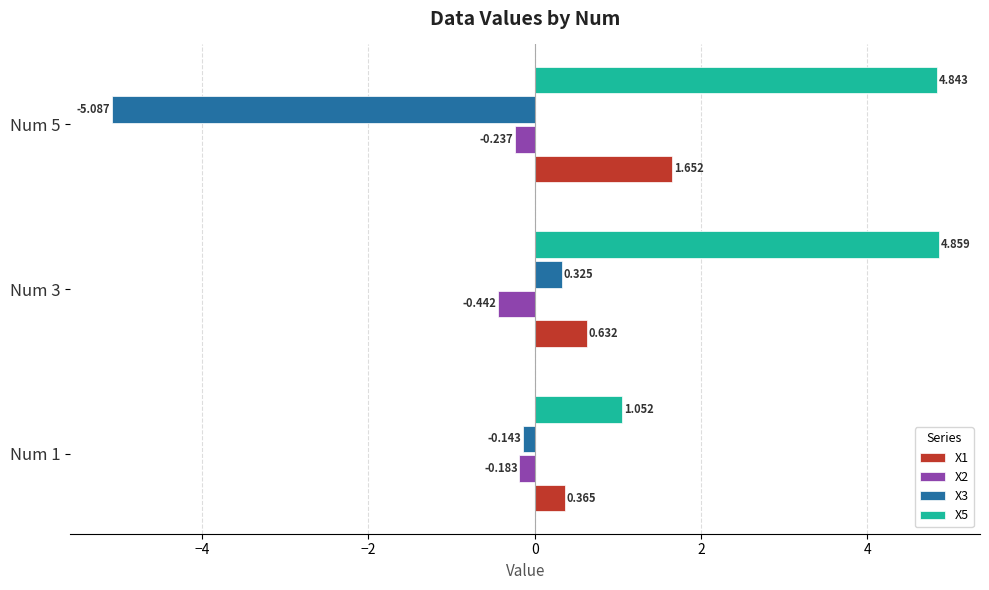

What is the smallest value displayed?

-5.1